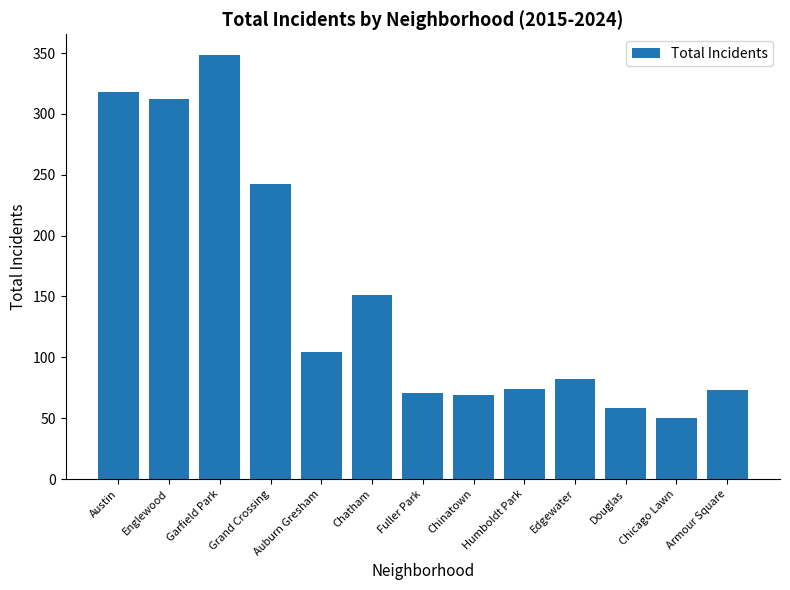

What is the maximum value shown in the chart?

348